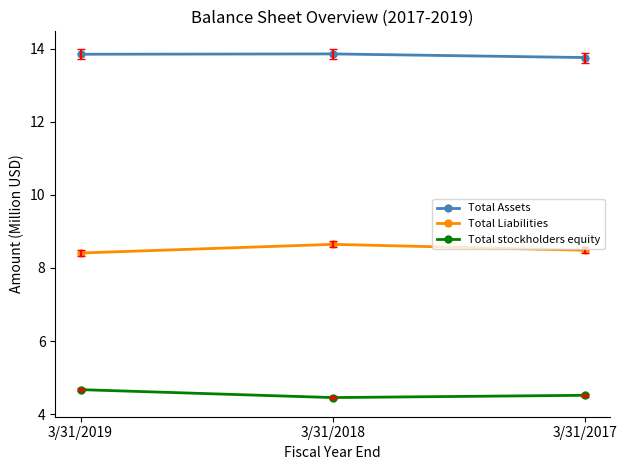

What is the spread (max minus min) of values at 3/31/2019?

9.2